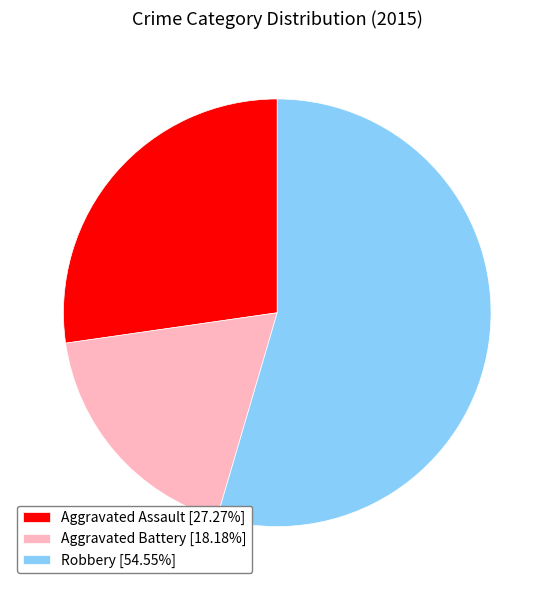

Which category has the smallest portion of the pie?

Aggravated Battery